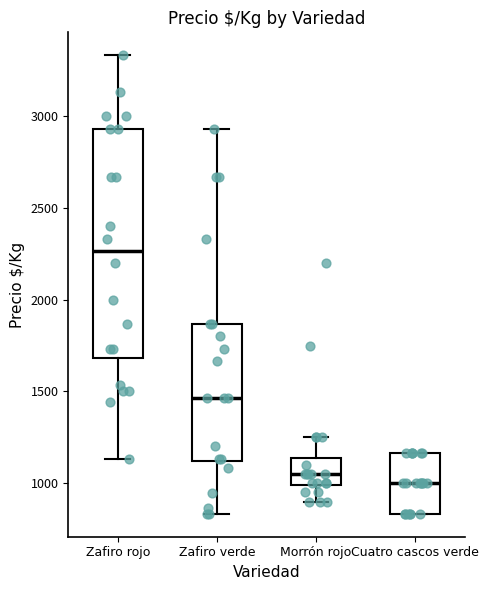

Where is the upper edge of the box for Zafiro rojo on the y-axis? The values are not printed on the chart, so give them approximately, as read against the axis.

2950